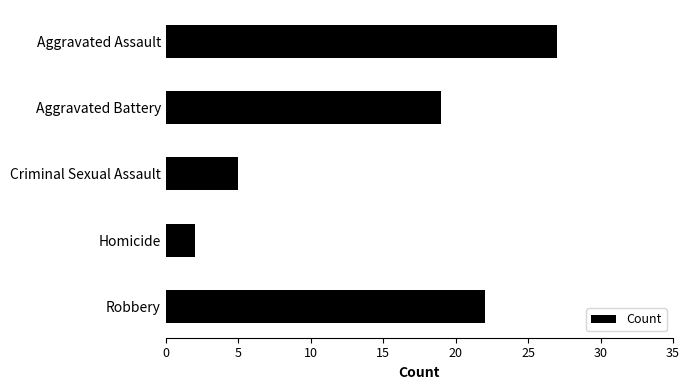

What is the sum of all values?

75